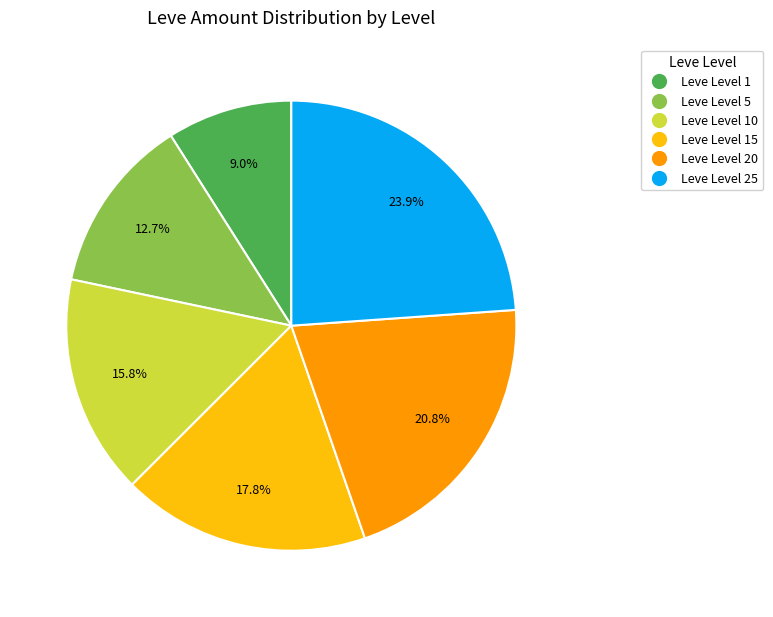

Which category has the biggest portion of the pie?

Leve Level 25